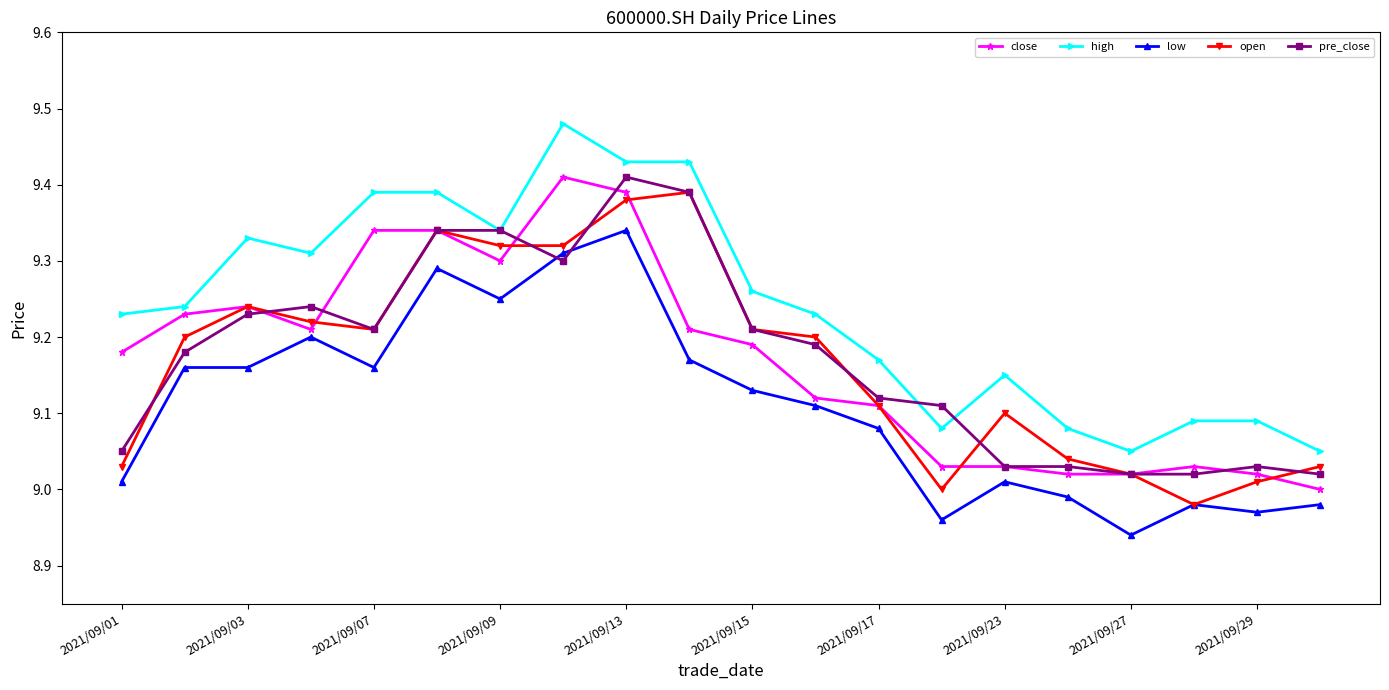

True or false: close has more than 1 interior local peaks.

True